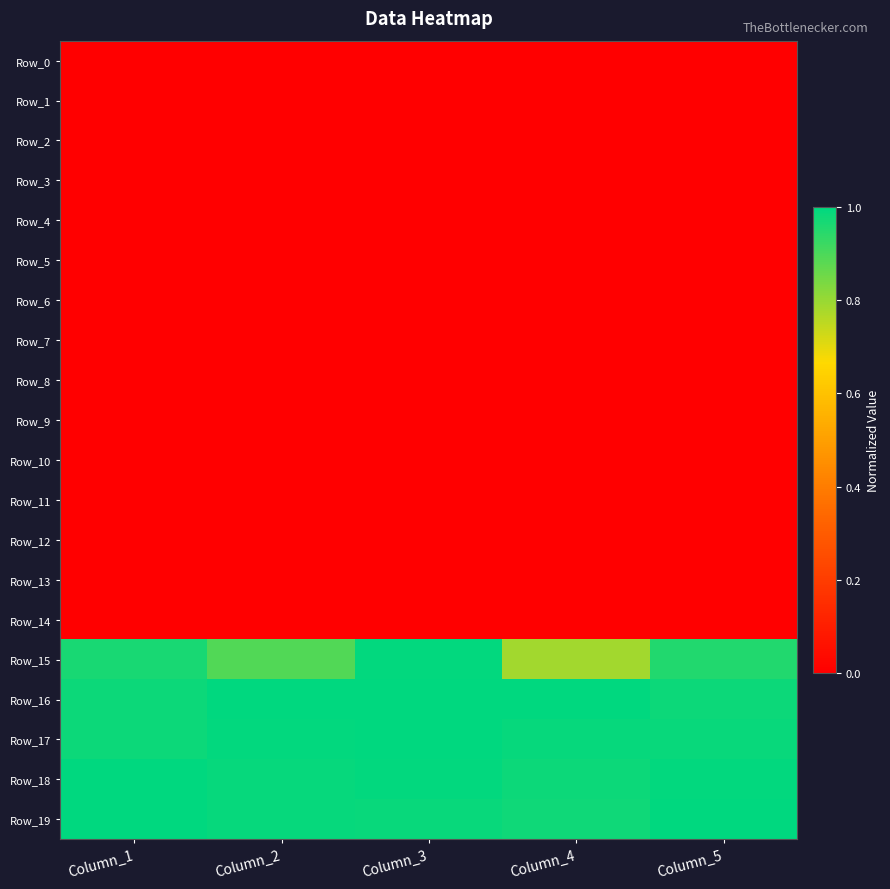

At which category is the sum across all series the highest?

Column_3